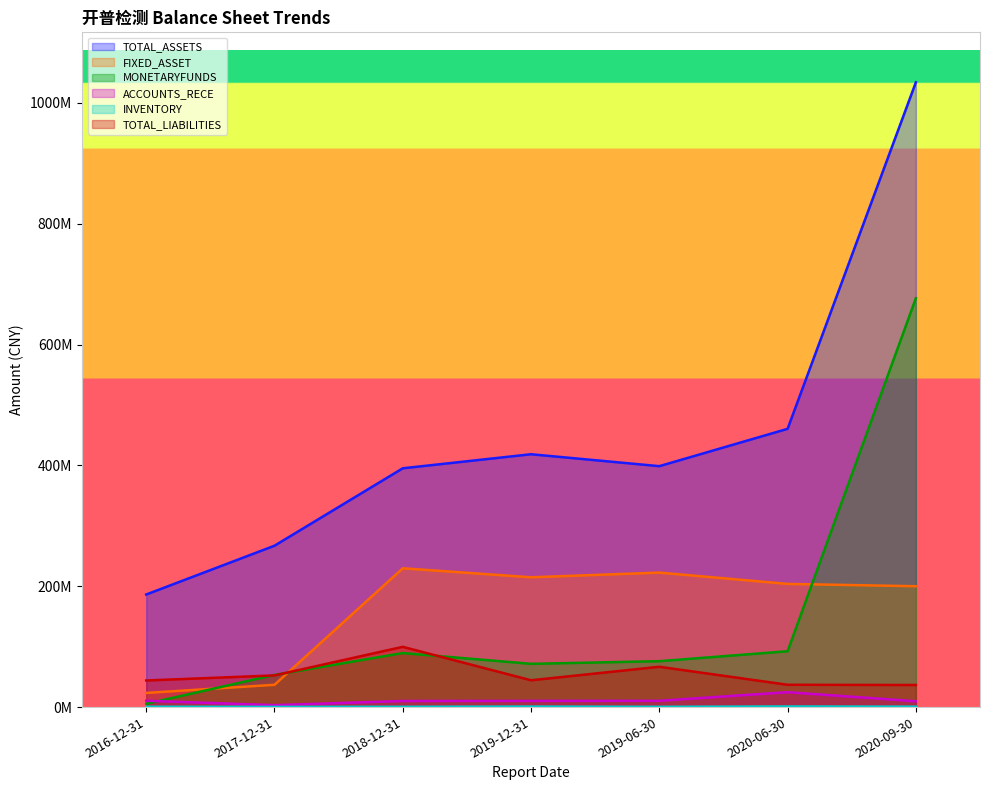

Which category has the highest value in the TOTAL_LIABILITIES series?

2018-12-31